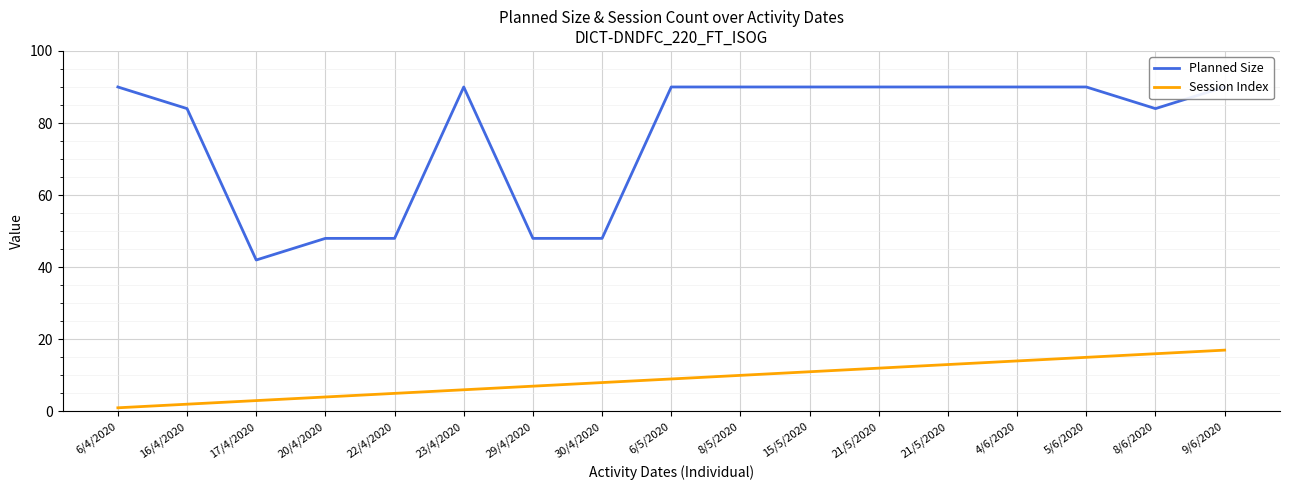

At which category is the sum across all series the highest?

9/6/2020